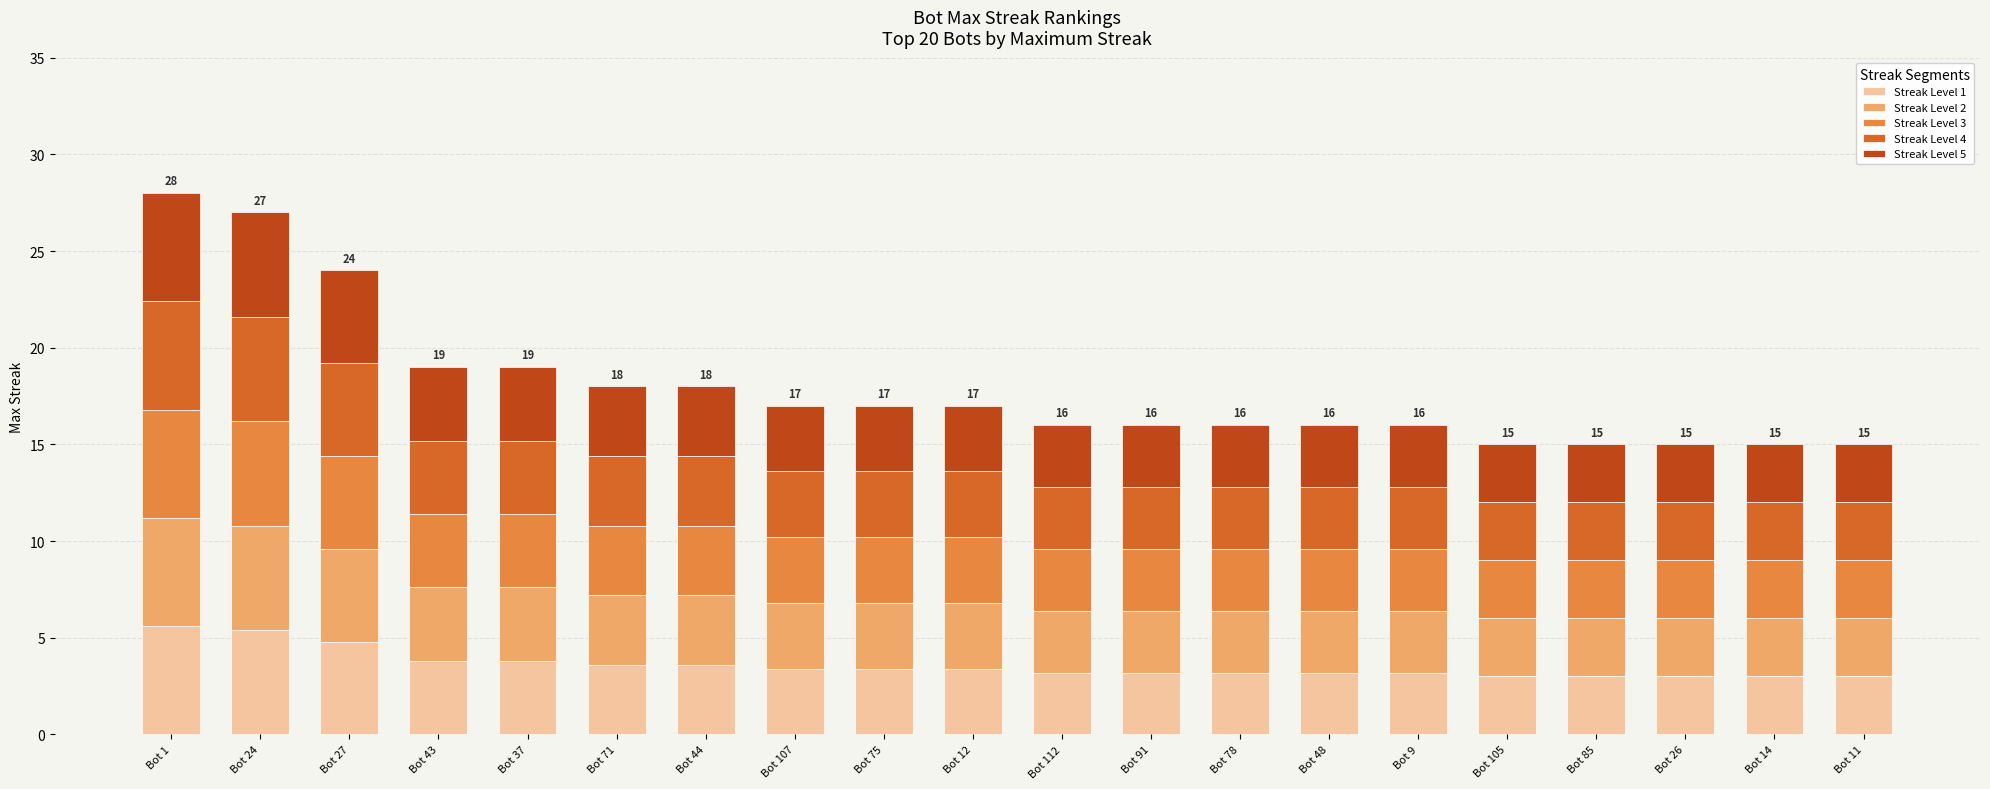

What is the difference between the maximum and minimum values in the Streak Level 1 series?

2.6